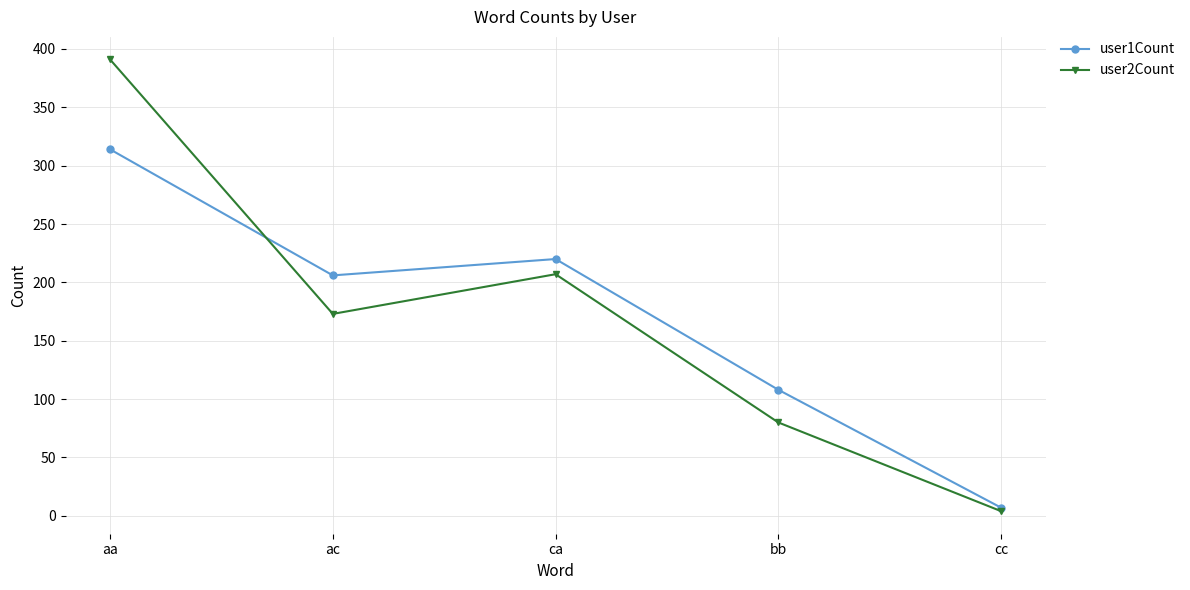

How many data points does each series have?

5